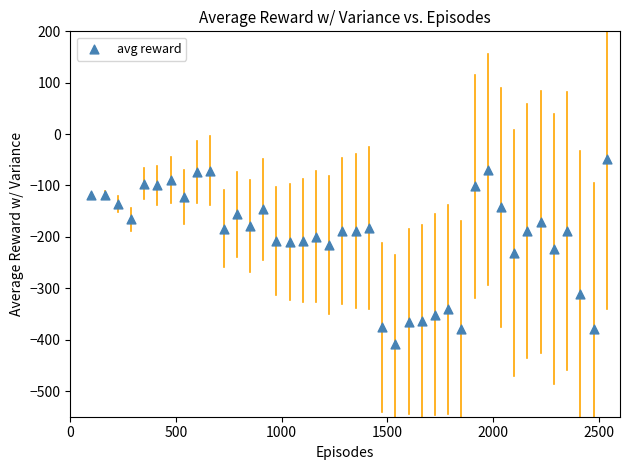

What is the range of Y values (max minus min)?

359.6